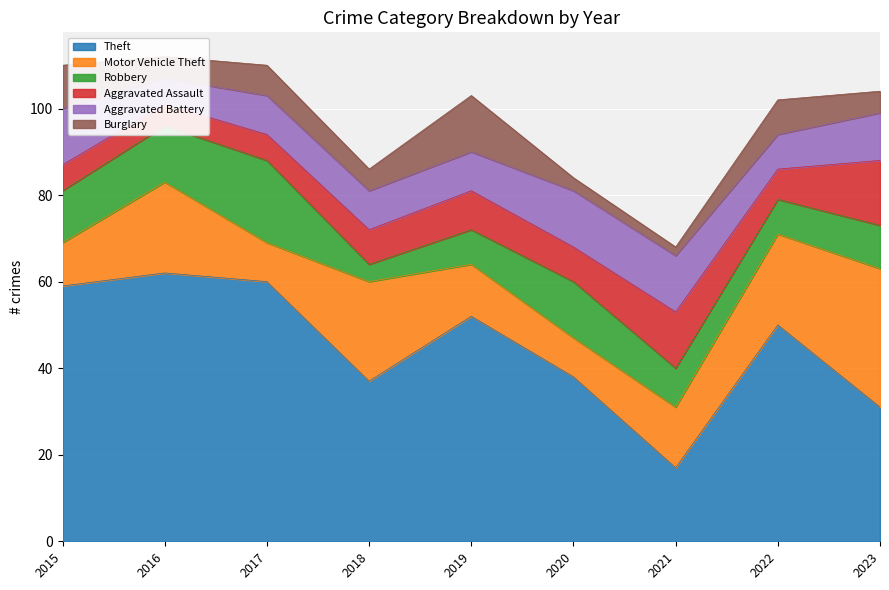

Is it true that Burglary equals 4 at 2015?

False